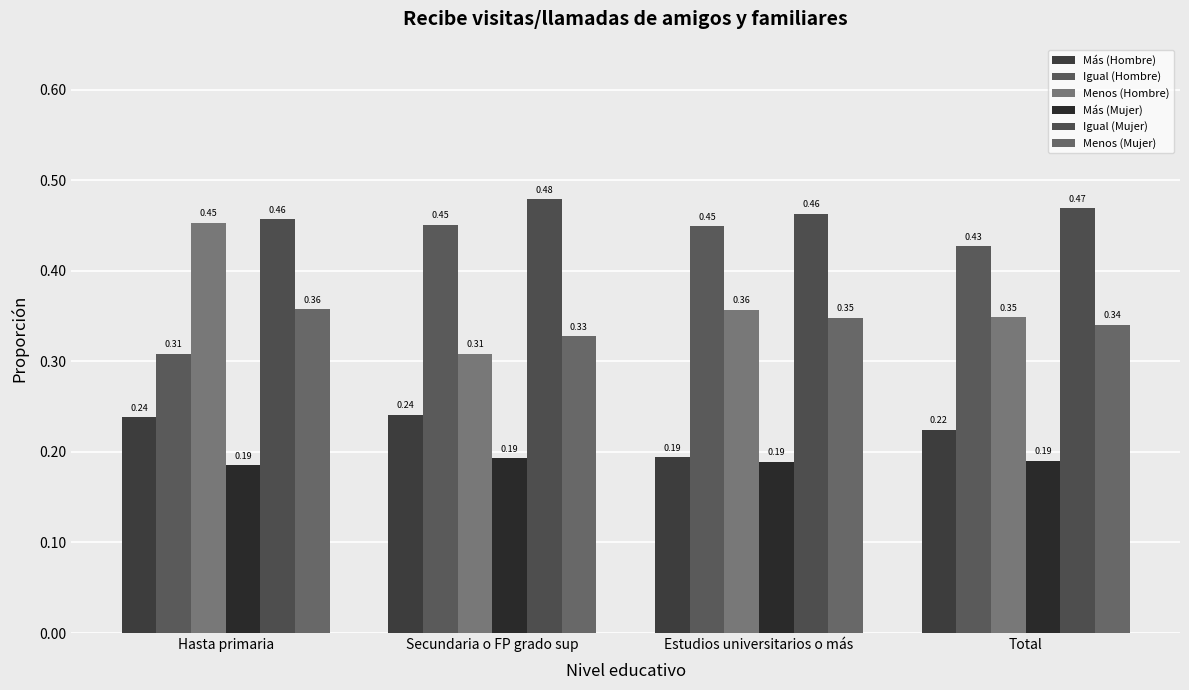

Count the number of categories in the chart.

4